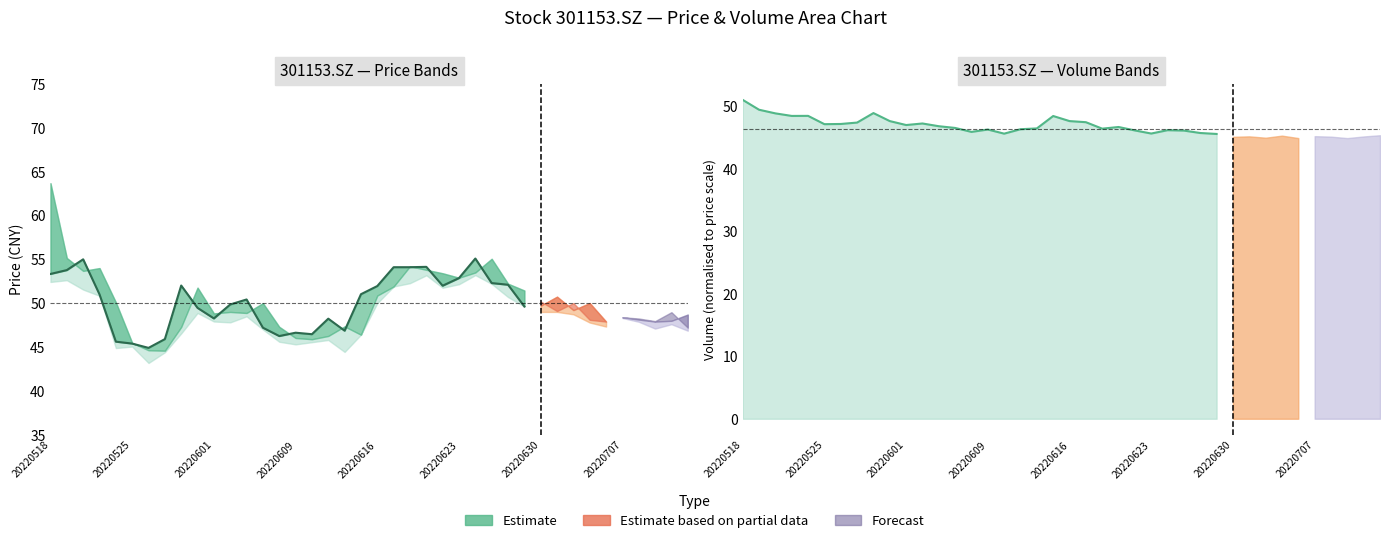

How many times do Close and Vol (estimate) cross each other?

2